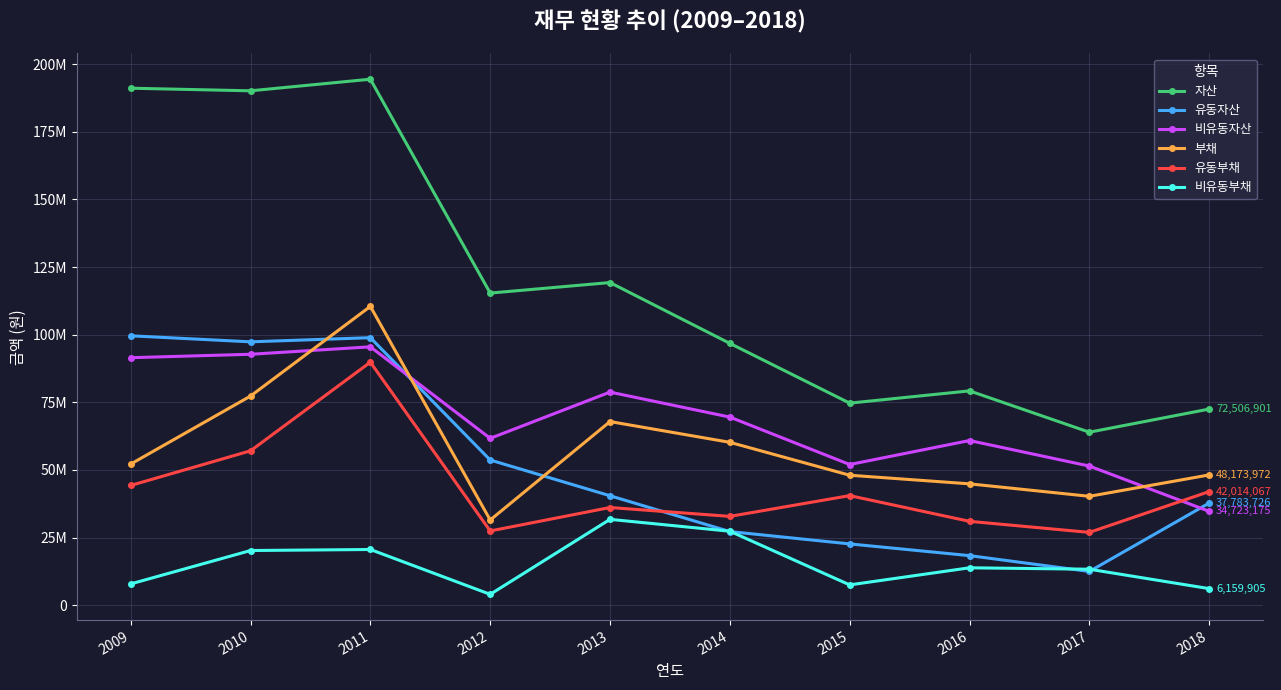

Is this an area chart (filled region under the line)?

No